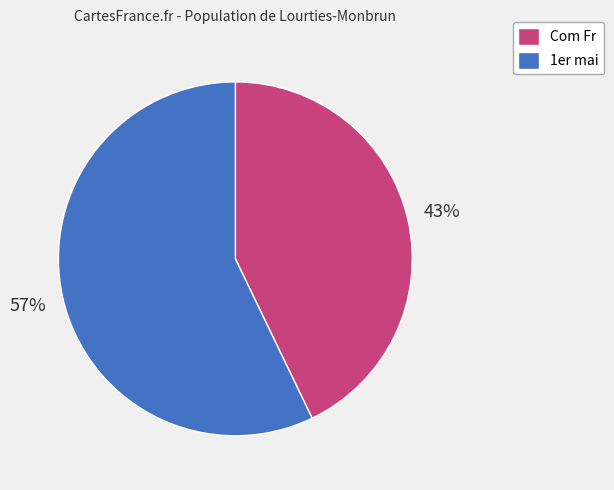

True or false: 1er mai accounts for 57% of the total.

True